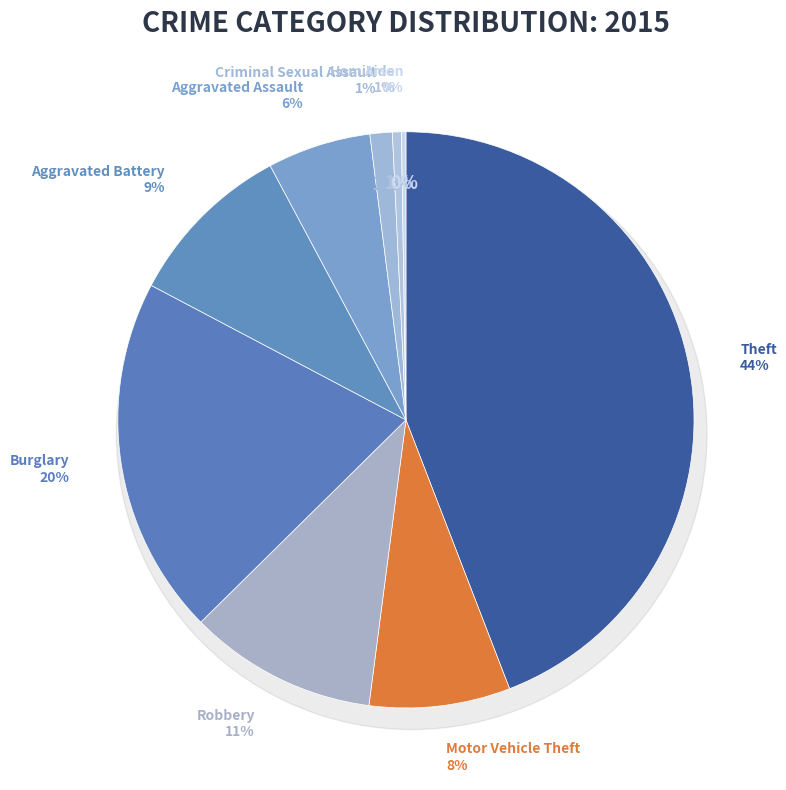

What is the smallest slice in the pie chart?

Arson